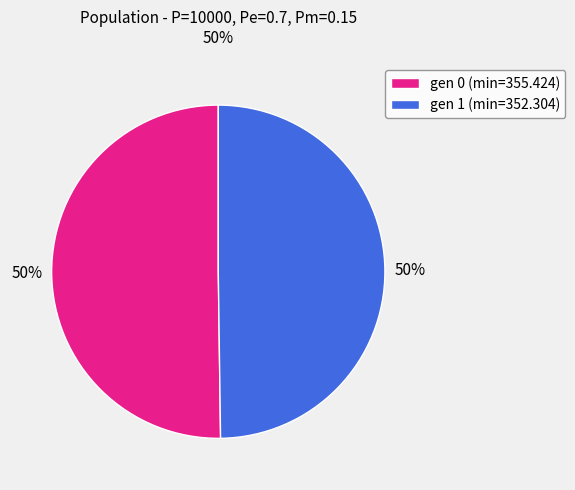

Is it true that gen 1 (min=352.304) is 50% of the pie?

True